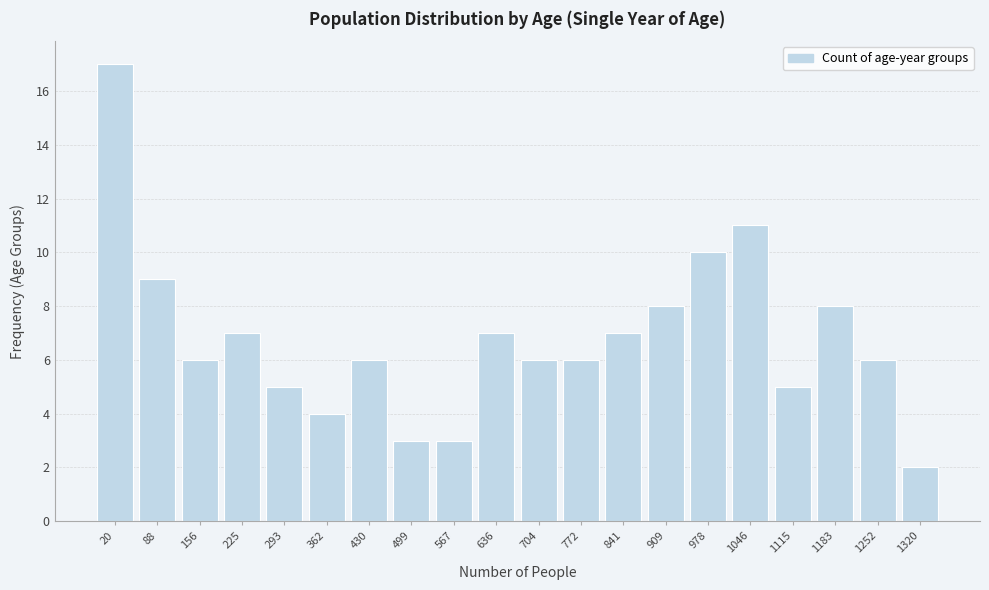

Reading left to right, extract all data points from this chart.

17	9	6	7	5	4	6	3	3	7	6	6	7	8	10	11	5	8	6	2